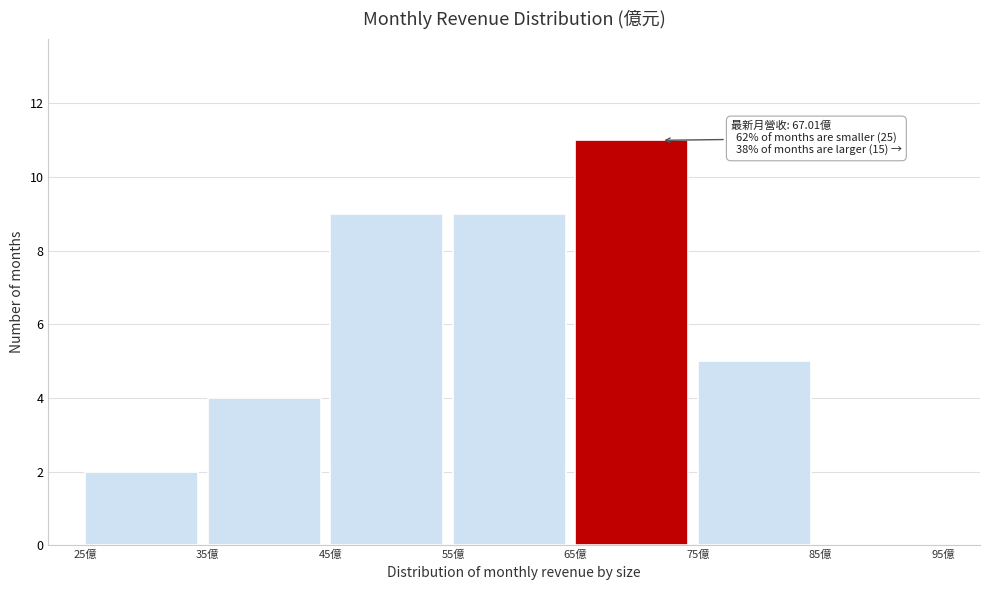

Which range on the x-axis has the tallest bar?

65 to 75